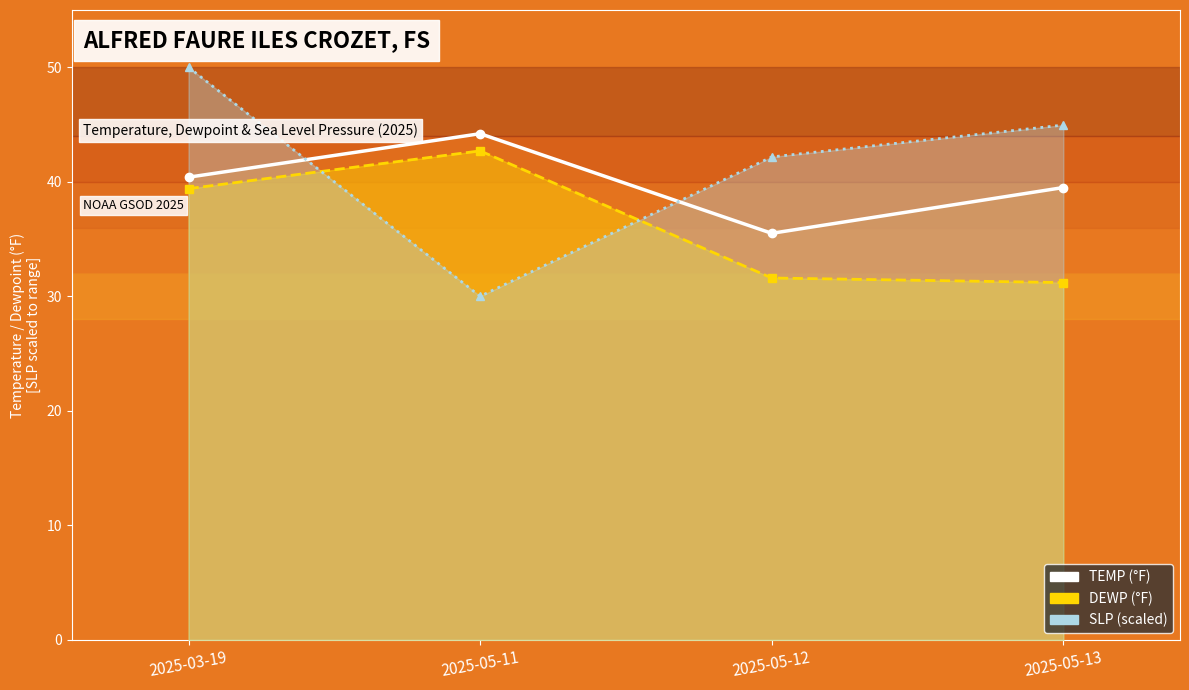

What is the difference between the TEMP line values at 2025-03-19 and 2025-05-13?

0.9